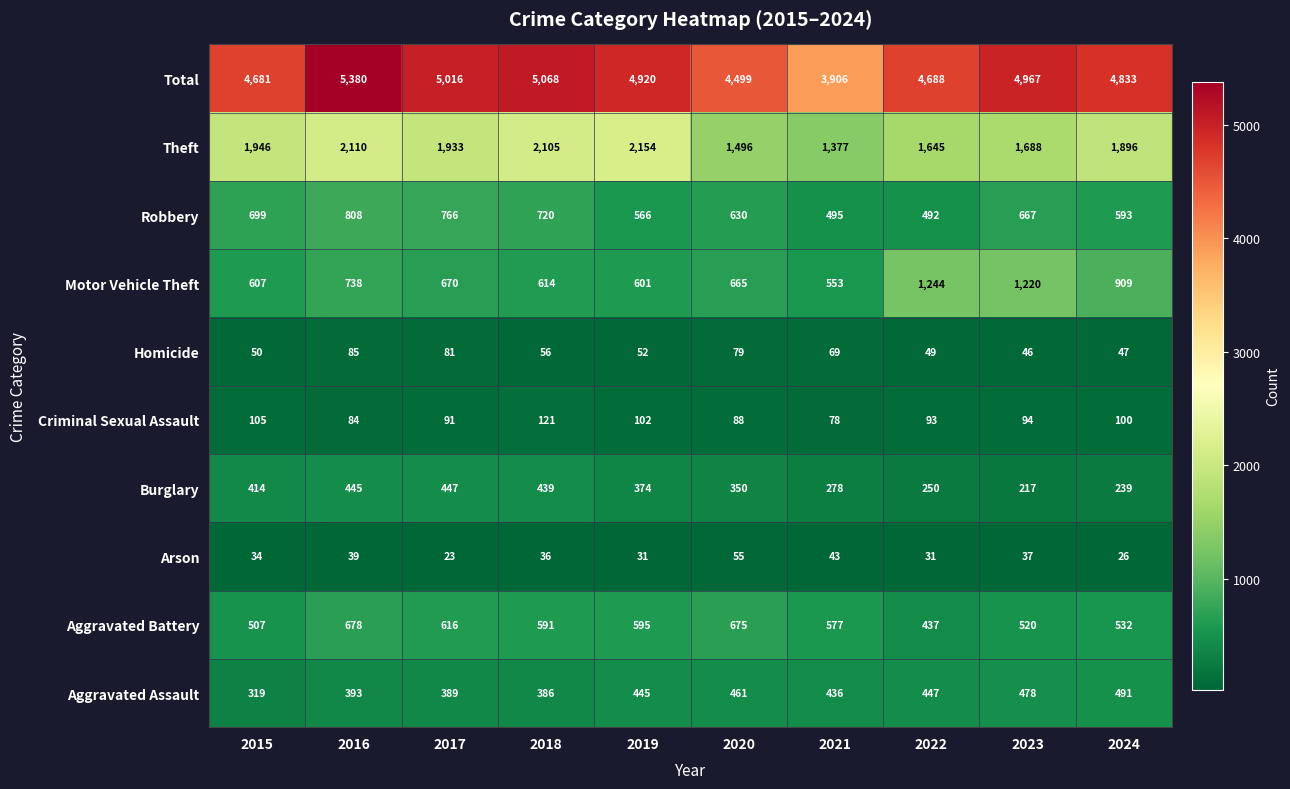

Which series has the widest spread of values?

Total